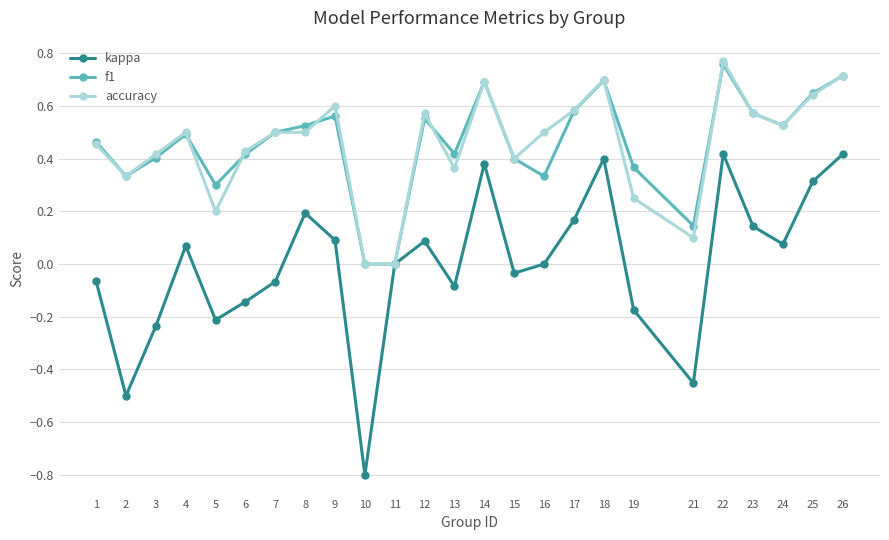

How many distinct data groups are displayed?

3